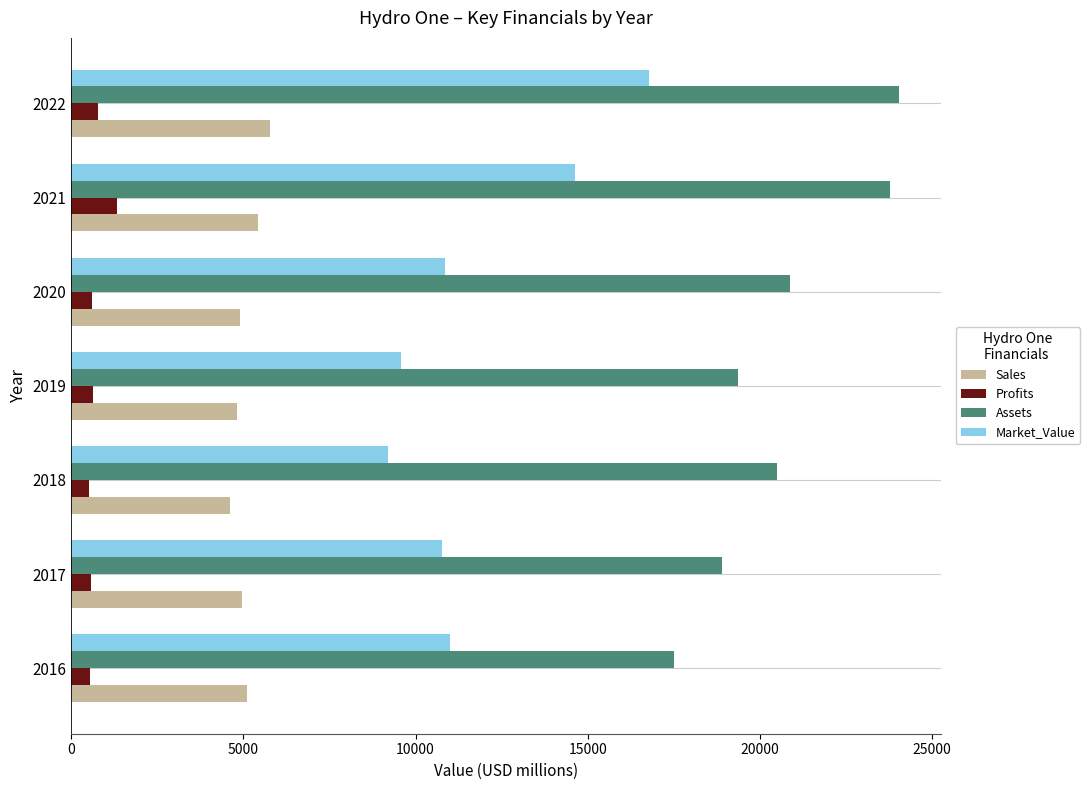

Which series changed the most between 2020 and 2022?

Market_Value